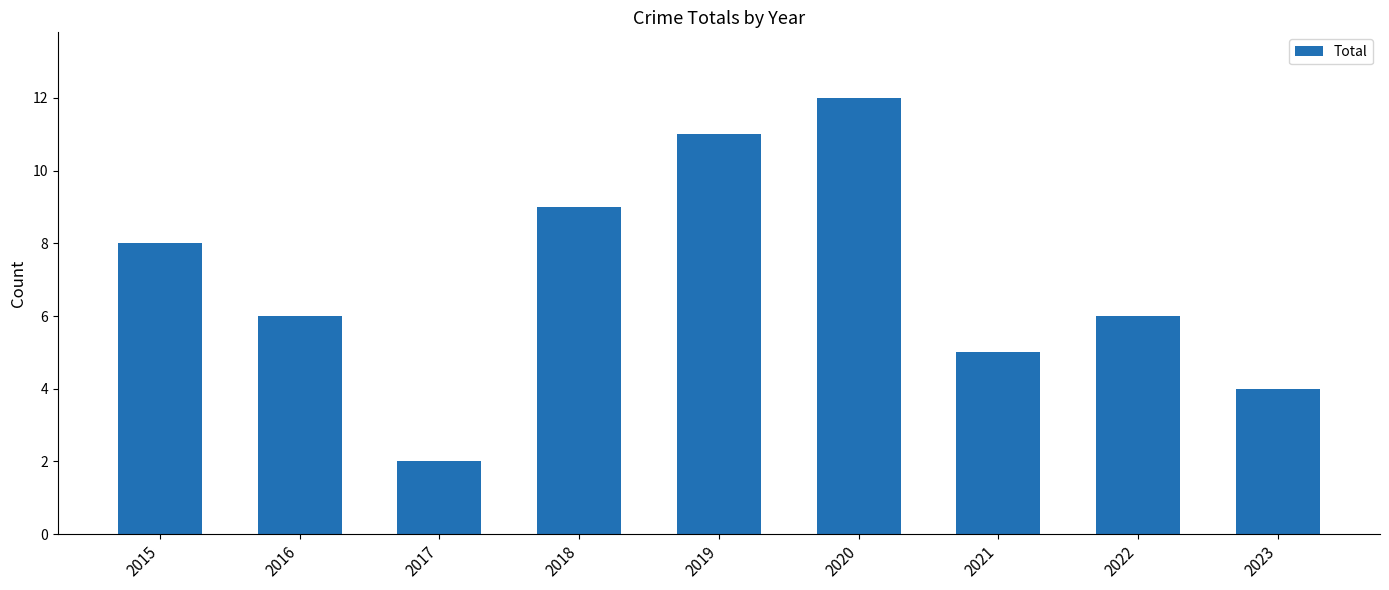

What is the difference between the maximum and minimum values?

10